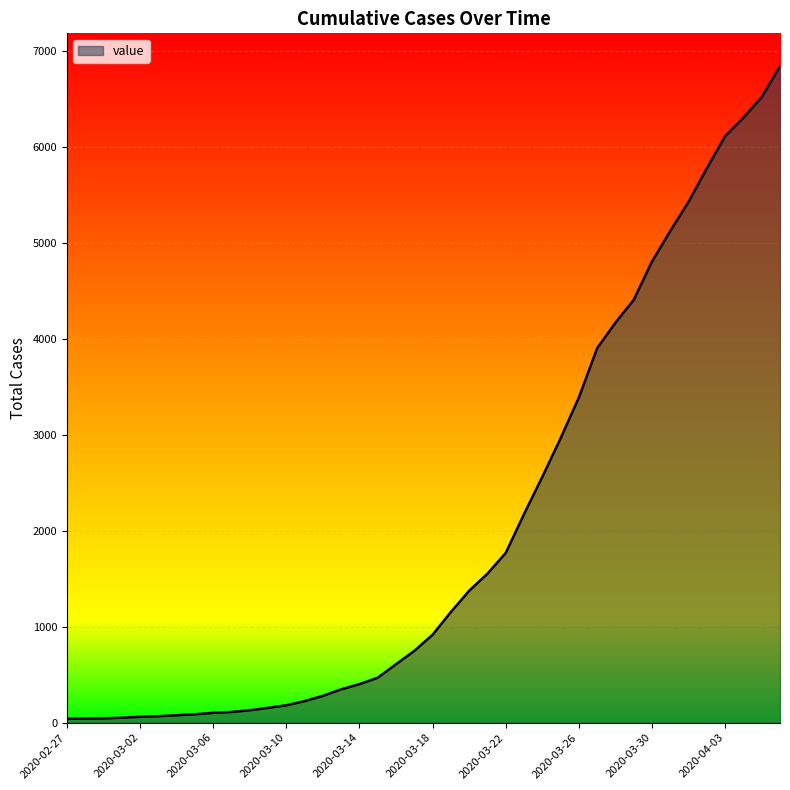

How many lines are shown in the chart?

1